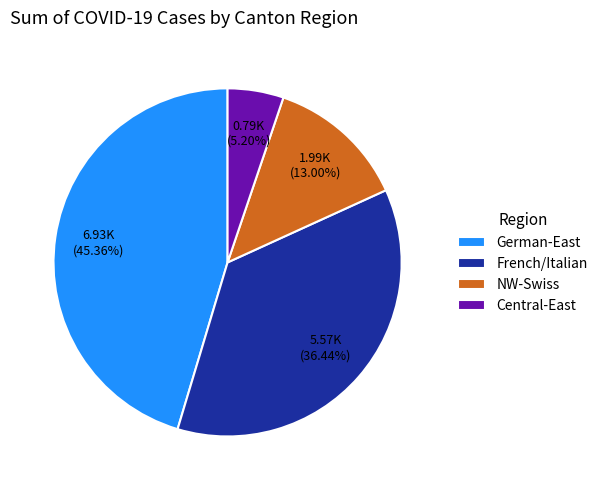

To the nearest percent, what is the difference between the largest and smallest slice percentages?

40%